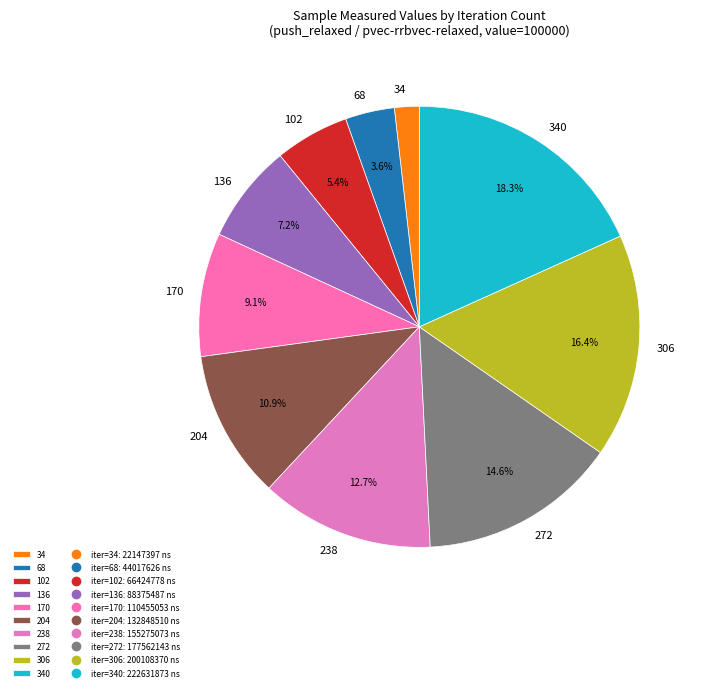

To the nearest percent, what portion does 238 represent?

13%